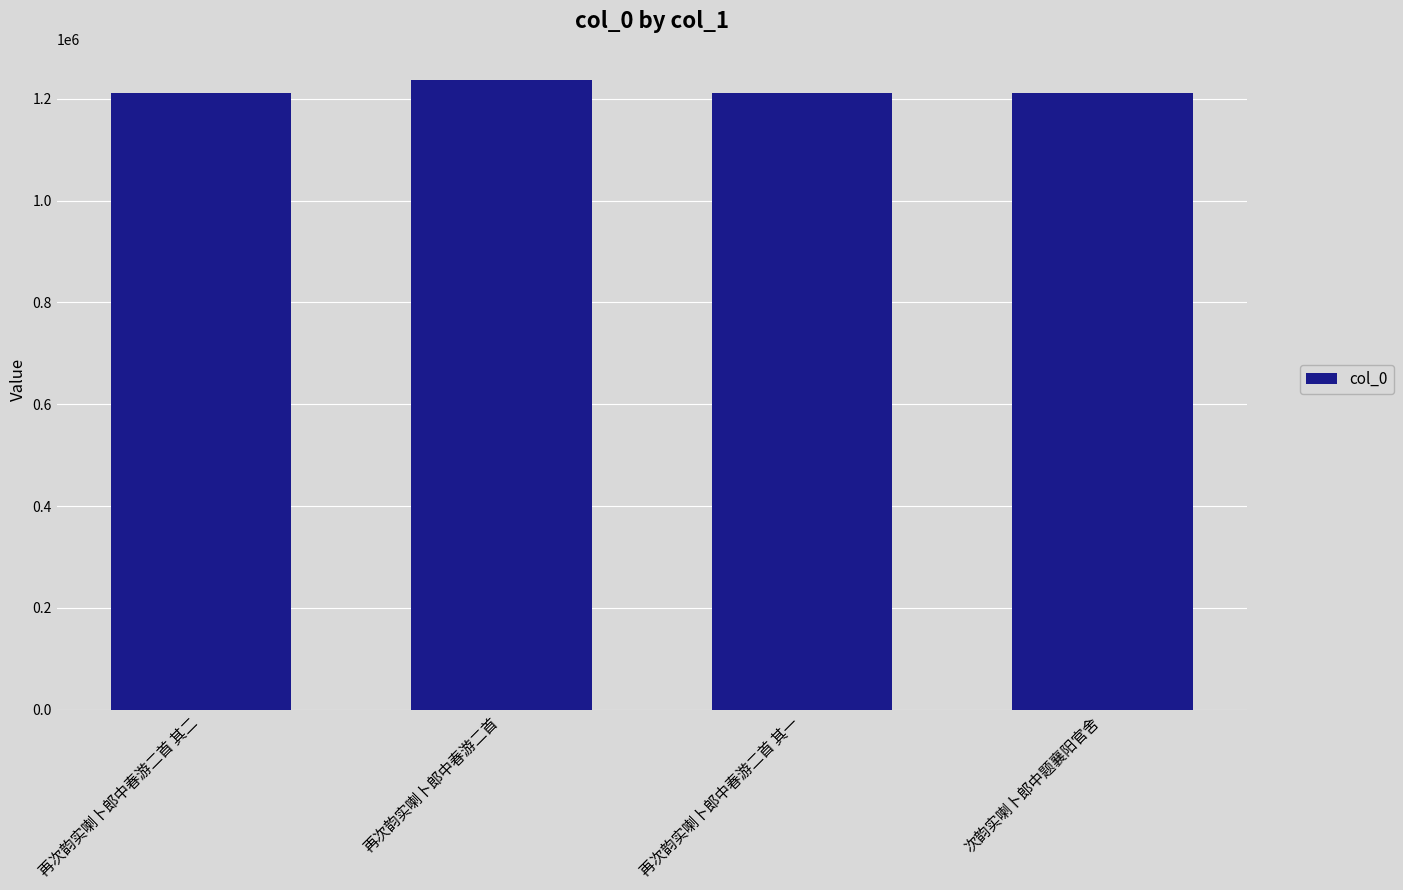

How many bars are there in total?

4